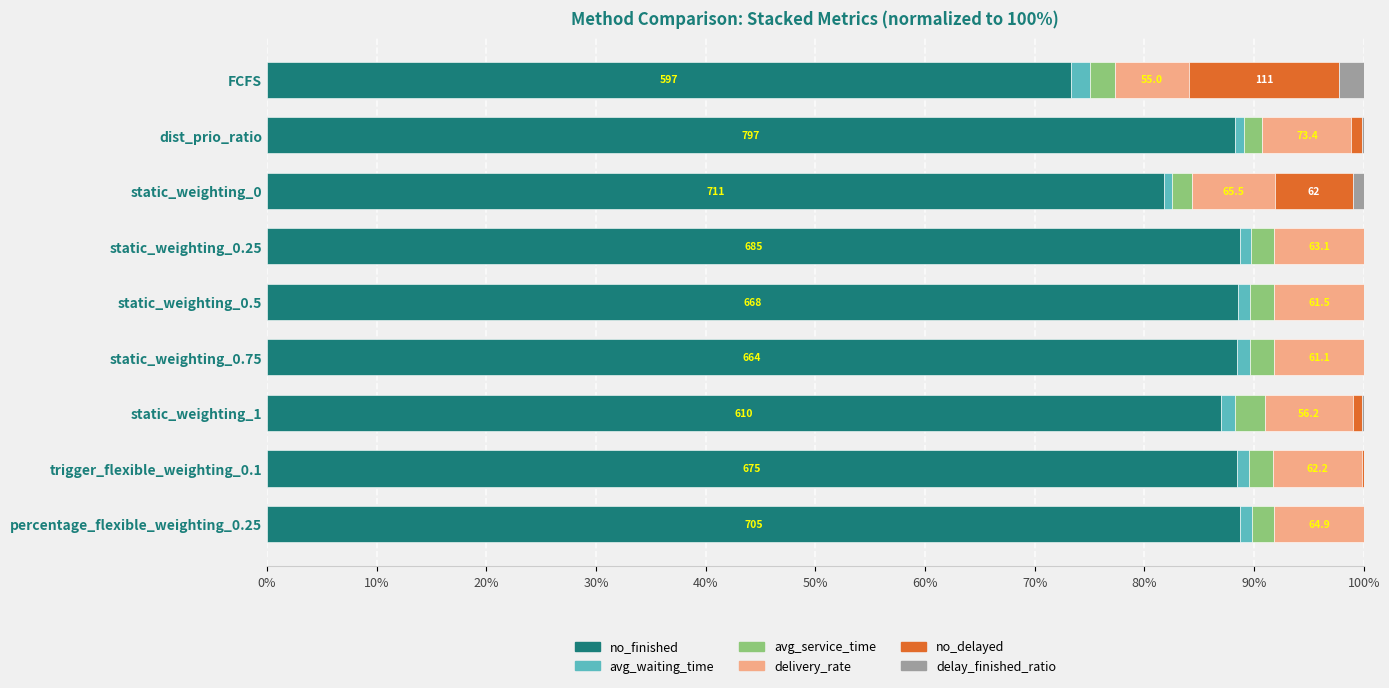

What is the highest value of the no_finished series?

88.8